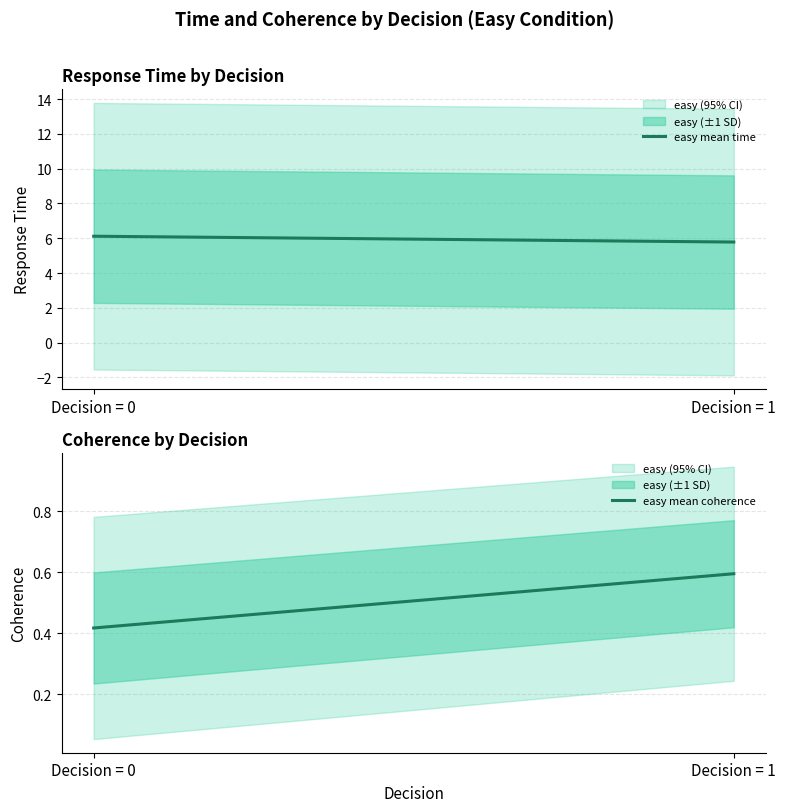

Reading left to right, what are all the values shown in this chart?

easy mean time: Decision = 0=6.1	Decision = 1=5.8
easy mean coherence: Decision = 0=0.4	Decision = 1=0.6